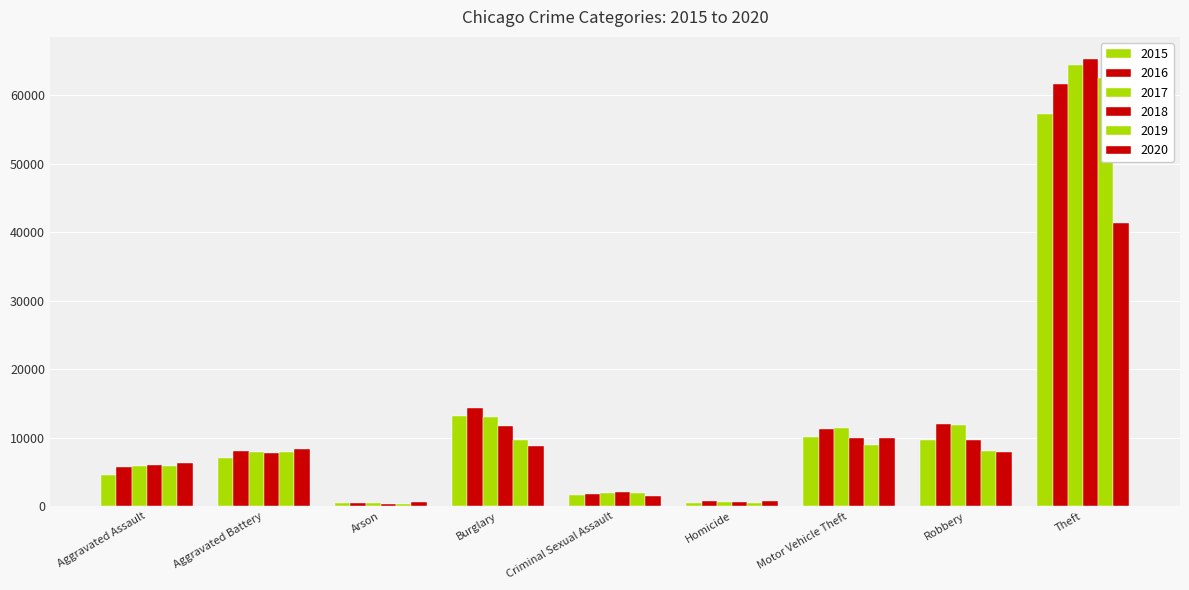

Is the value of 2020 at Criminal Sexual Assault greater than the value of 2015 at Arson?

Yes